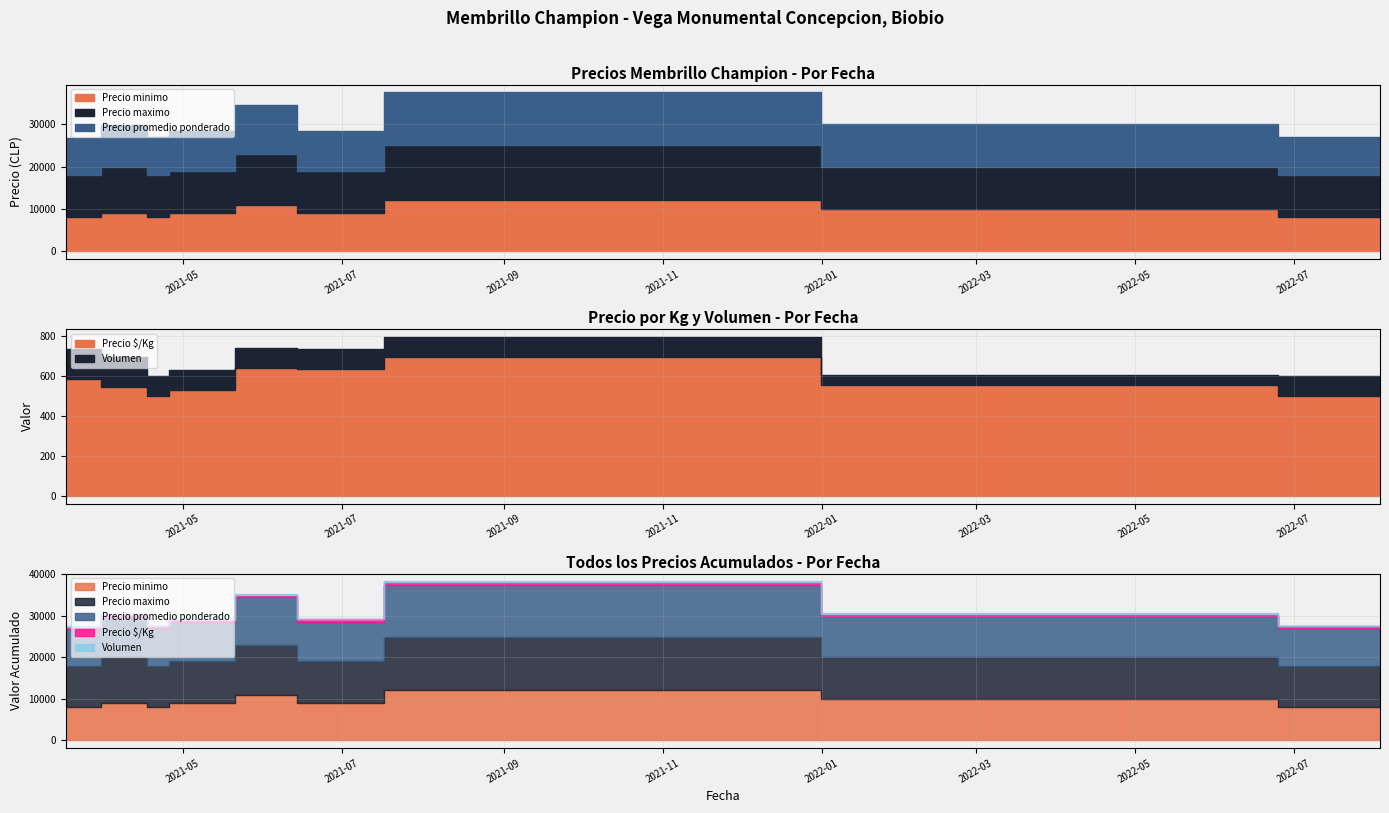

Is the value of Precio promedio ponderado at 2021-04-13 greater than the value of Volumen at 2021-04-21?

Yes